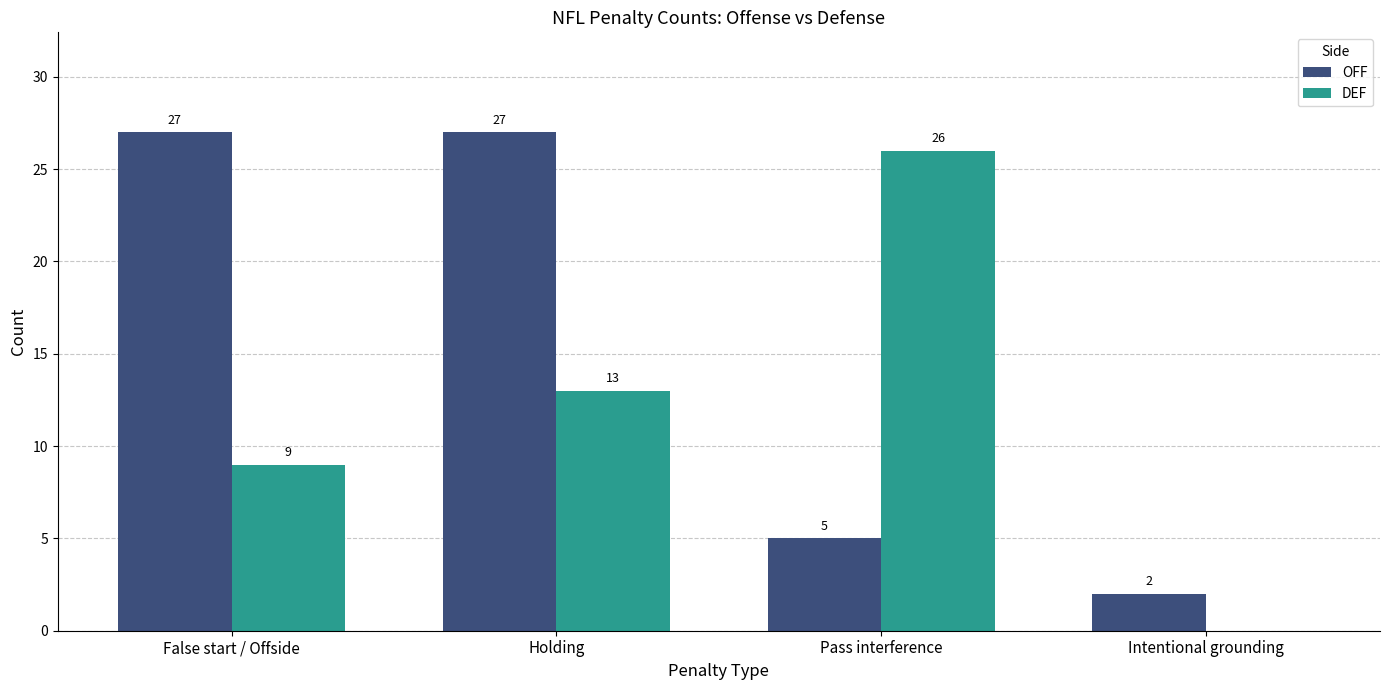

At which category is the sum across all series the highest?

Holding